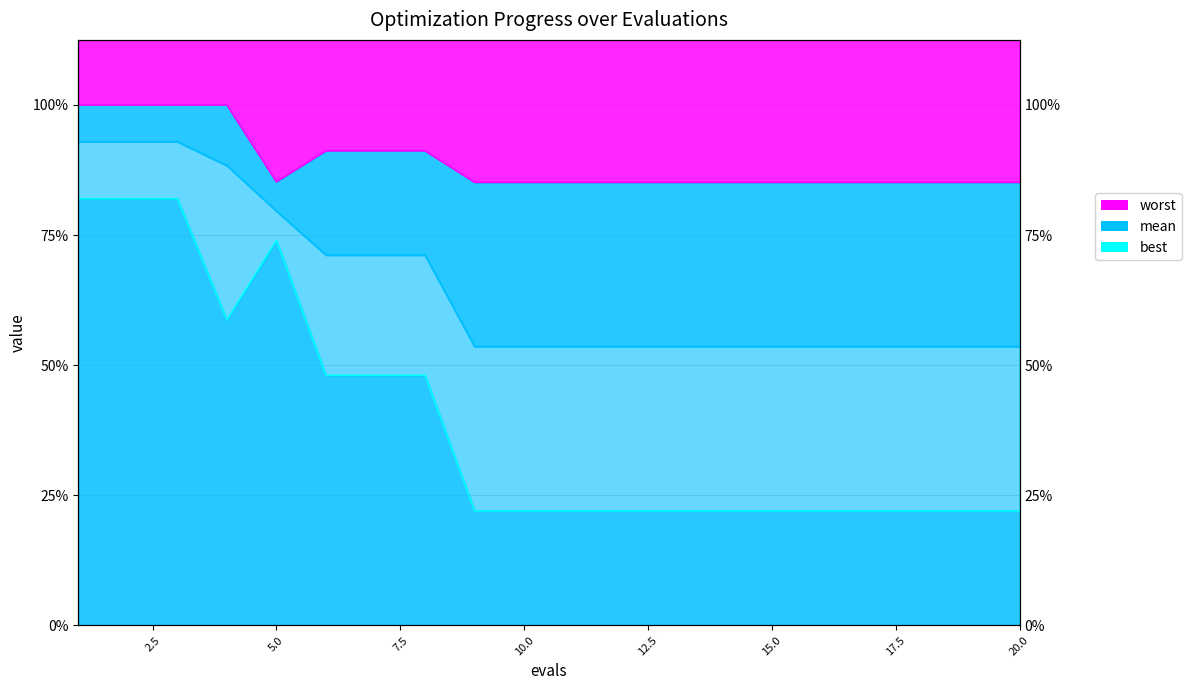

Reading left to right, list all the values displayed in this chart.

mean: 3.7	3.7	3.7	3.5	3.2	2.8	2.8	2.8	2.1	2.1	2.1	2.1	2.1	2.1	2.1	2.1	2.1	2.1	2.1	2.1
best: 3.3	3.3	3.3	2.3	3.0	1.9	1.9	1.9	0.9	0.9	0.9	0.9	0.9	0.9	0.9	0.9	0.9	0.9	0.9	0.9
worst: 4.0	4.0	4.0	4.0	3.4	3.6	3.6	3.6	3.4	3.4	3.4	3.4	3.4	3.4	3.4	3.4	3.4	3.4	3.4	3.4